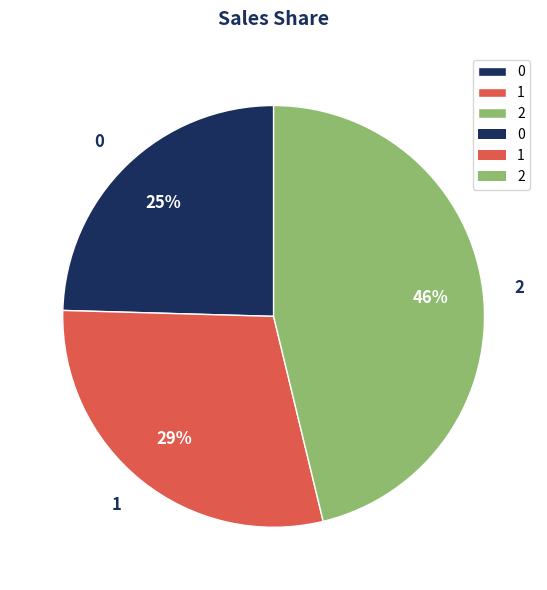

Approximately how many times larger is the value at 2 compared to 1?

1.6